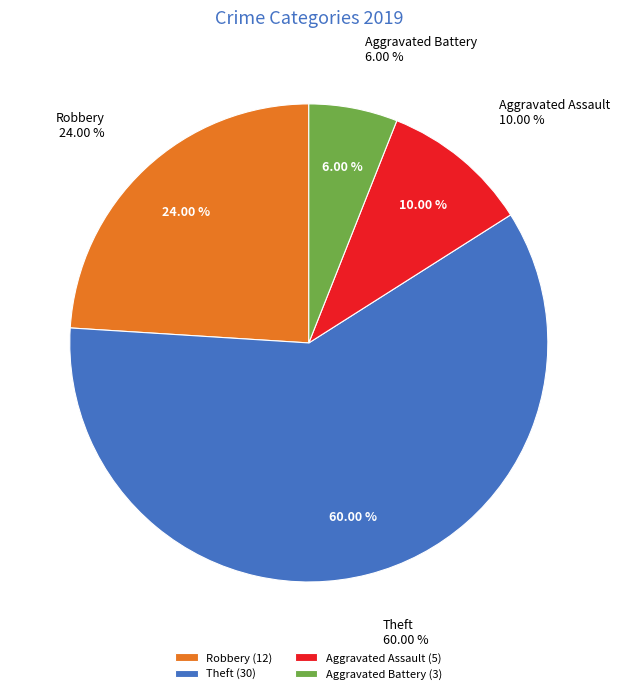

What is the ratio of the value at Robbery to the value at Aggravated Assault?

2.4